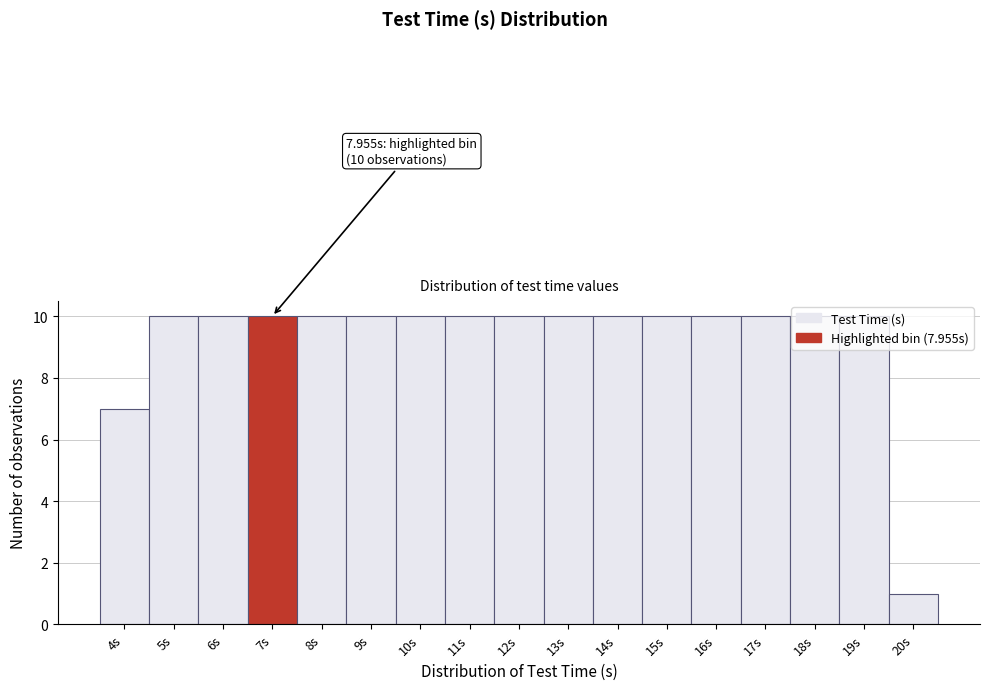

Is it true that the value at 13s is 3?

False